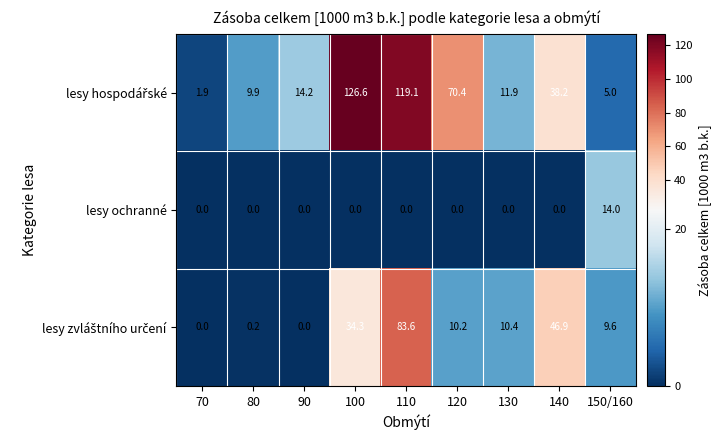

What is the average value of the lesy ochranné series?

1.6